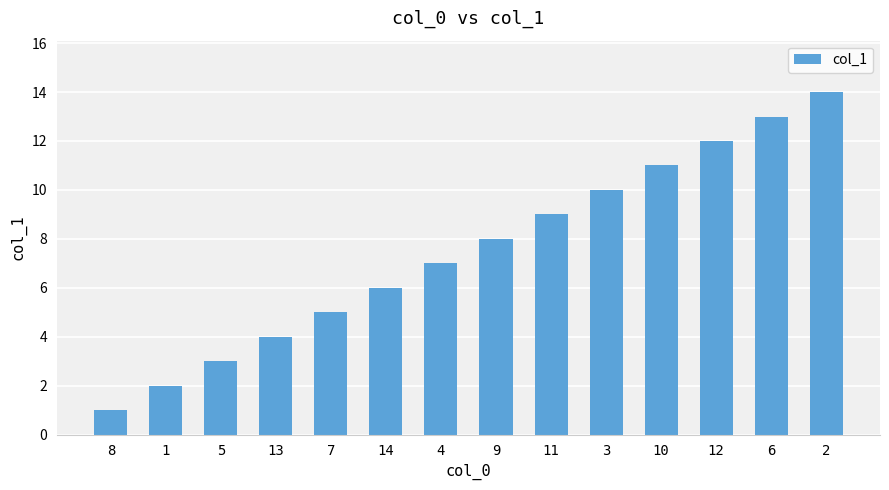

How many values are below 8?

7